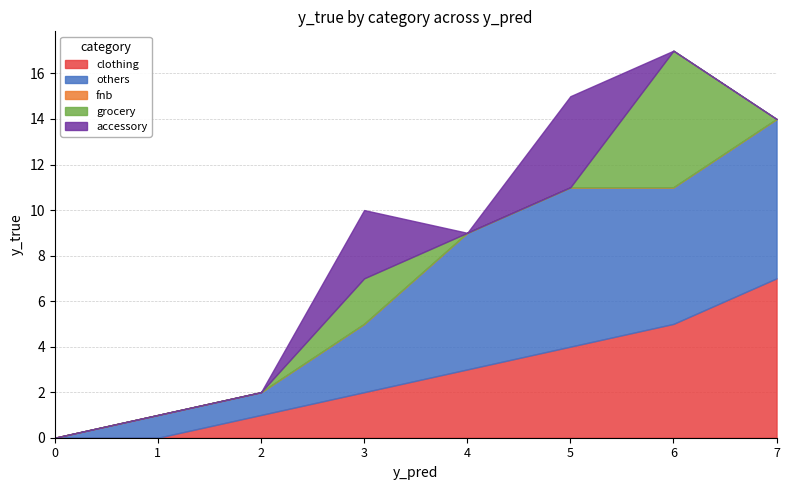

True or false: clothing has more than 0 interior local peaks.

False